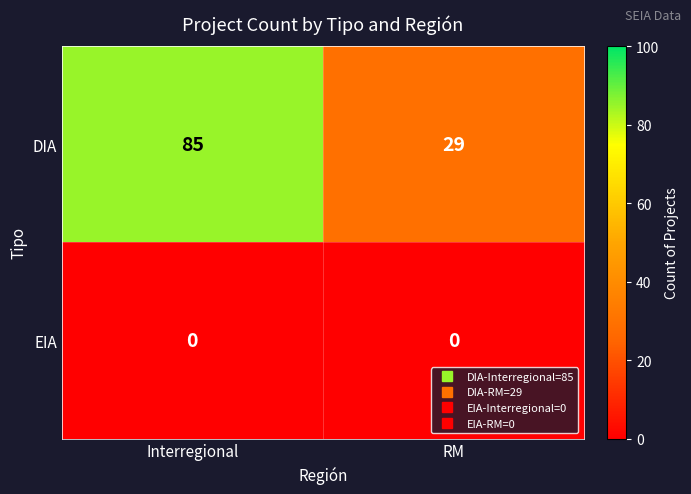

What is the minimum value for DIA?

29